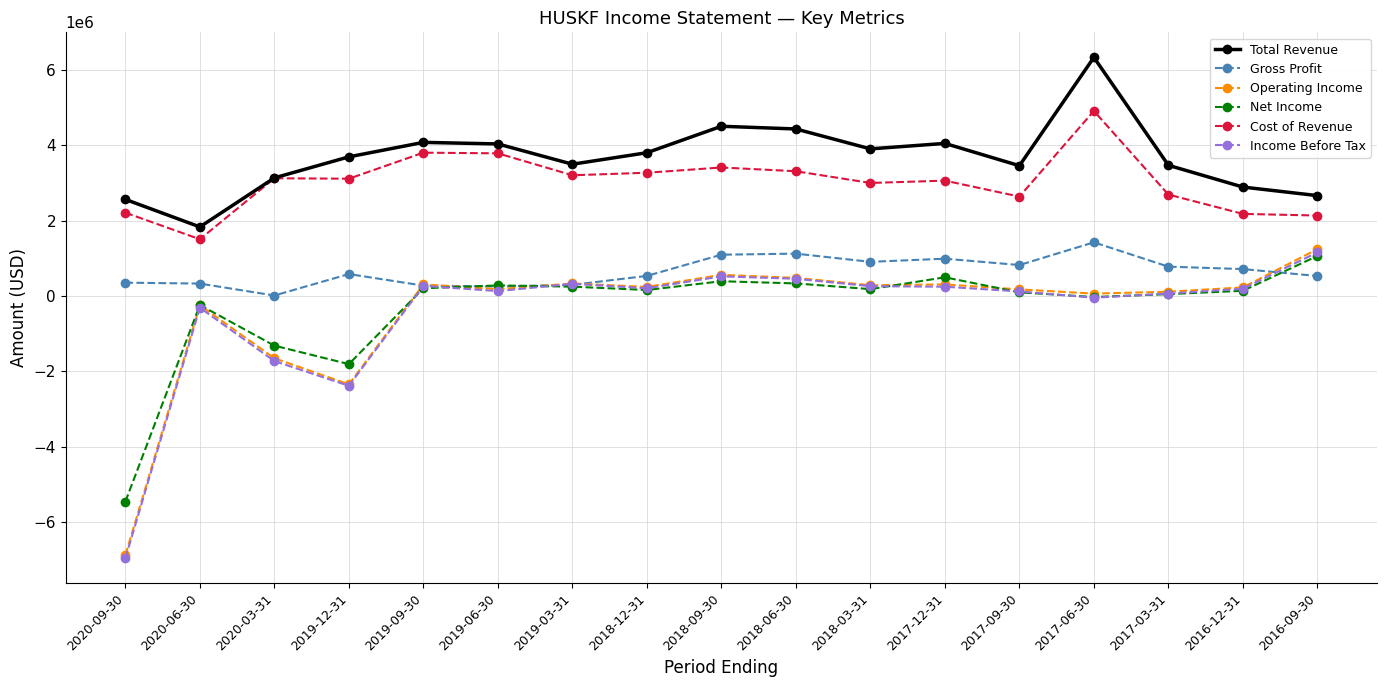

Does the chart have visible grid lines?

Yes